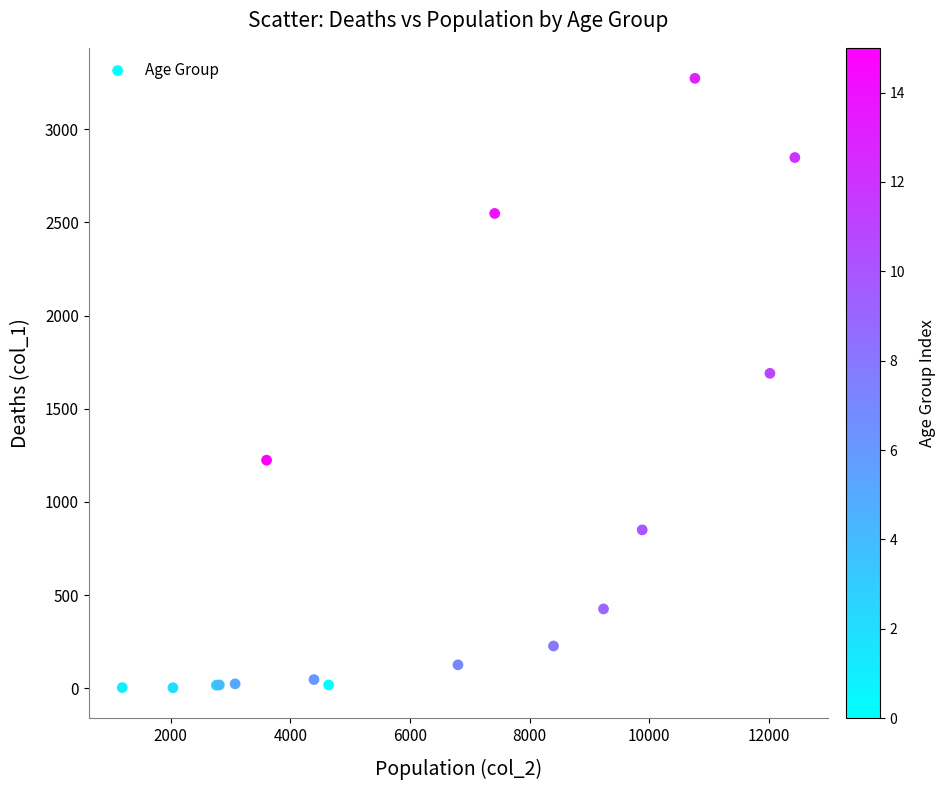

What Y value in the scatter plot is closest to 1638?

1690